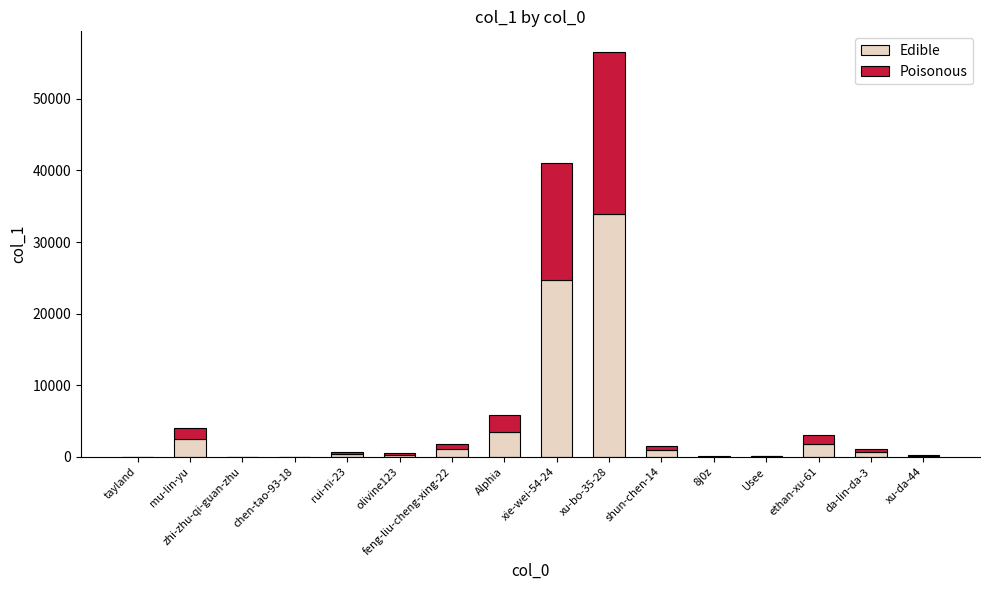

How many series are shown in this chart?

2